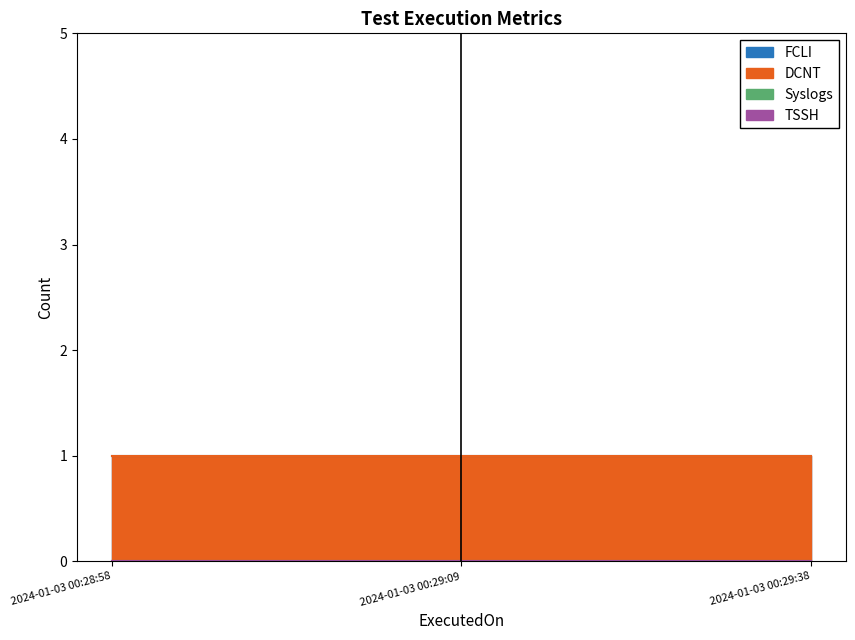

How many lines are shown in the chart?

4